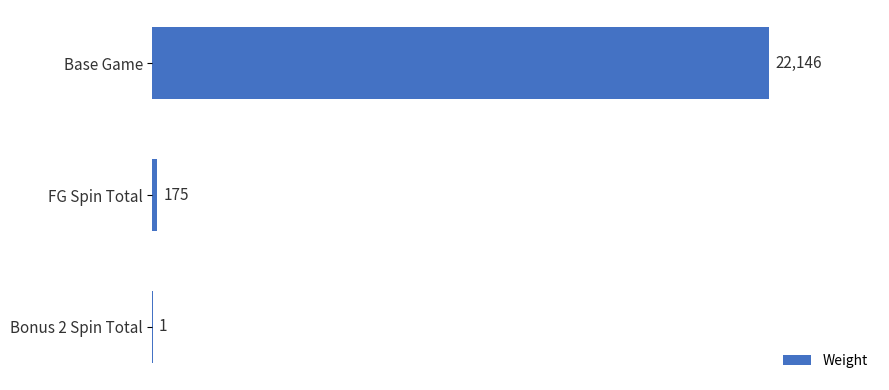

What is the sum of the values at Base Game and Bonus 2 Spin Total?

22147